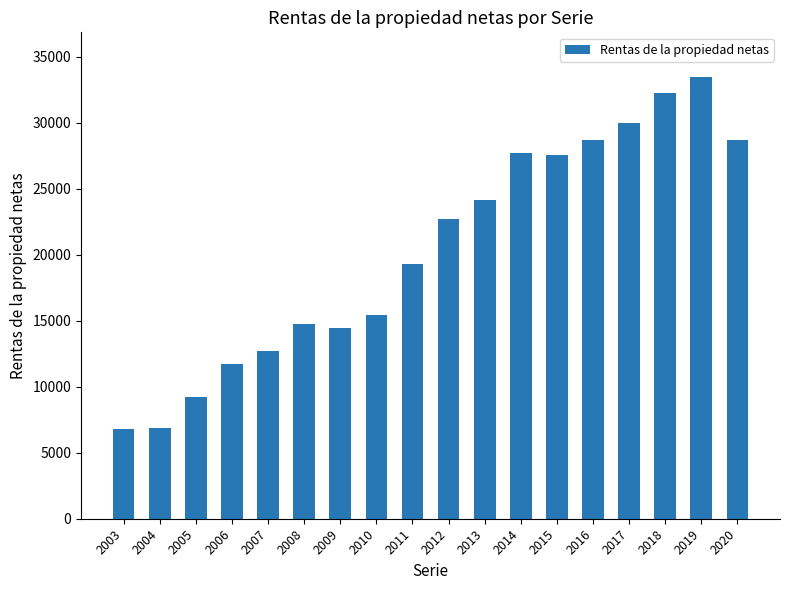

Is it true that the value at 2020 is 46356?

False